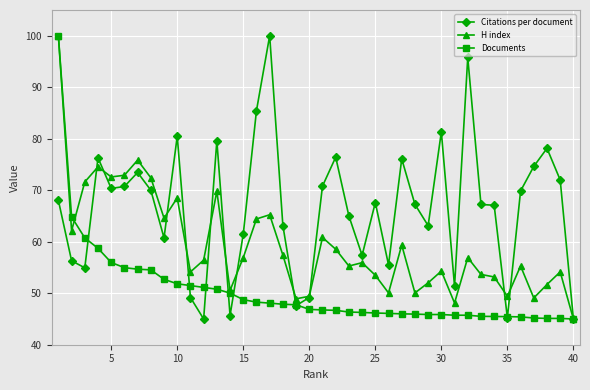

Rank the series by their average value, from lowest to highest.

Documents, H index, Citations per document